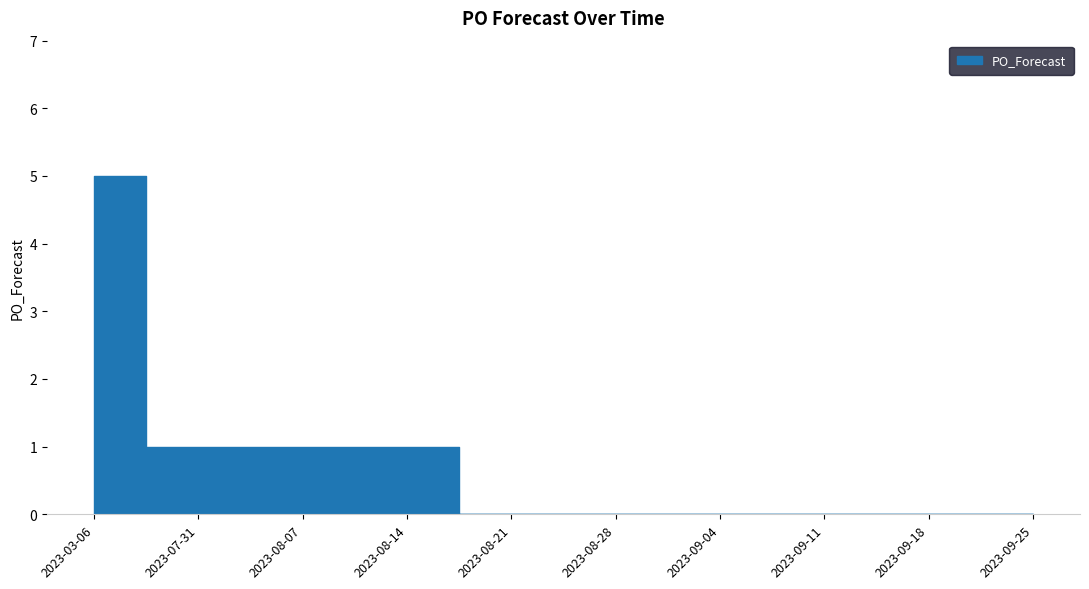

What is the sum of all values?

8